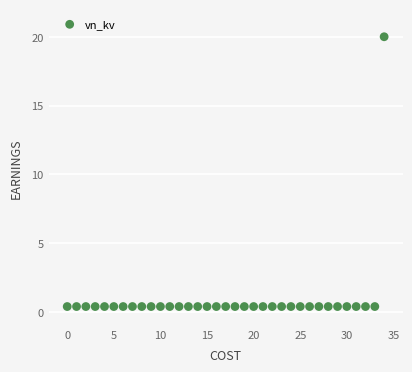

What is the range of Y values (max minus min)?

19.6